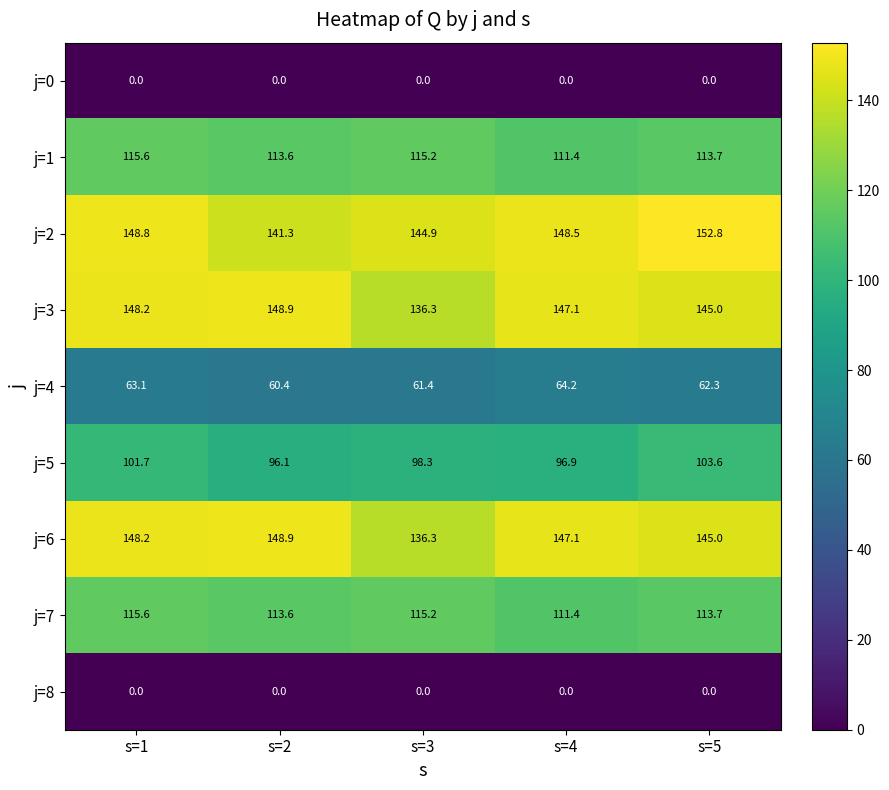

How many categories are shown in the chart?

5